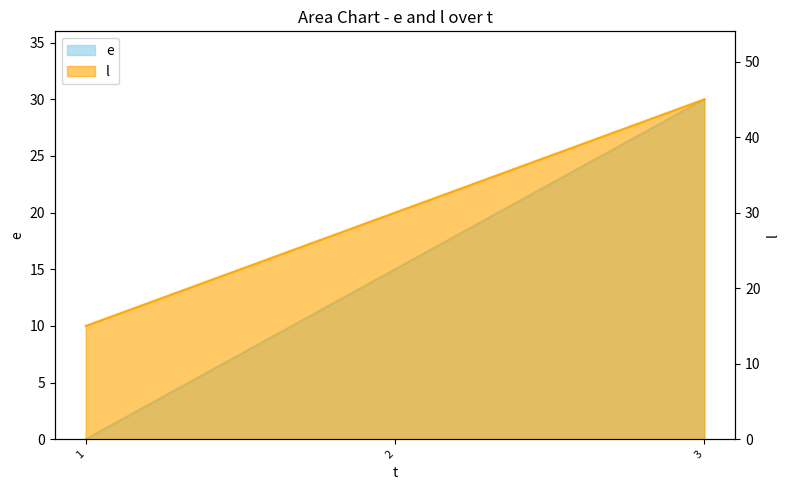

What is the value of the e point at the 3rd from the left?

30